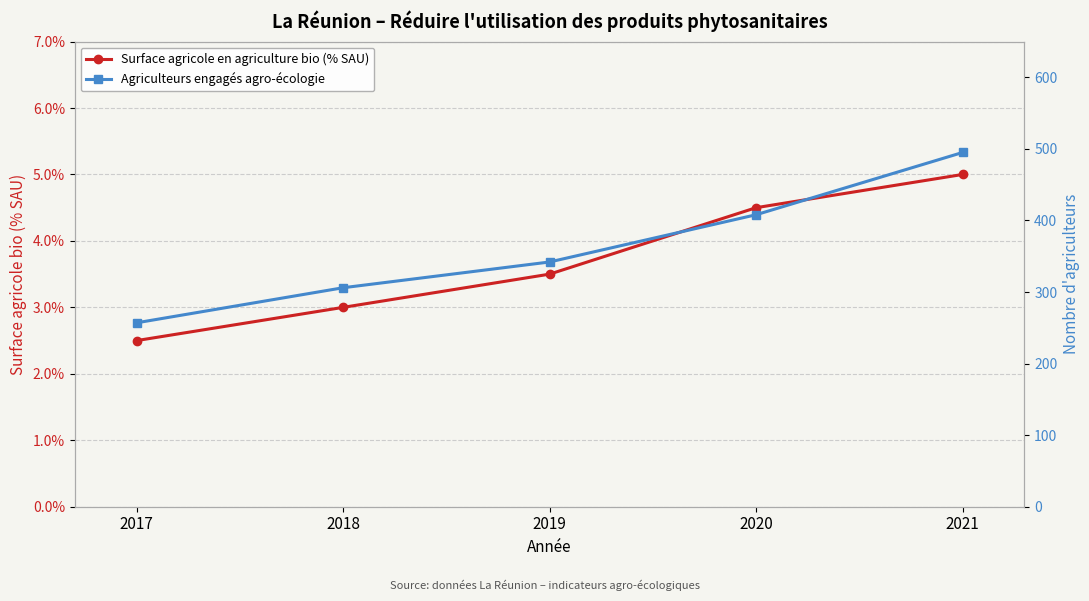

Reading left to right, list all the values displayed in this chart.

Surface agricole en agriculture bio (% SAU): 2017=2.5	2018=3.0	2019=3.5	2020=4.5	2021=5.0
Agriculteurs engagés agro-écologie: 2017=257.0	2018=306.0	2019=342.0	2020=408.0	2021=495.0